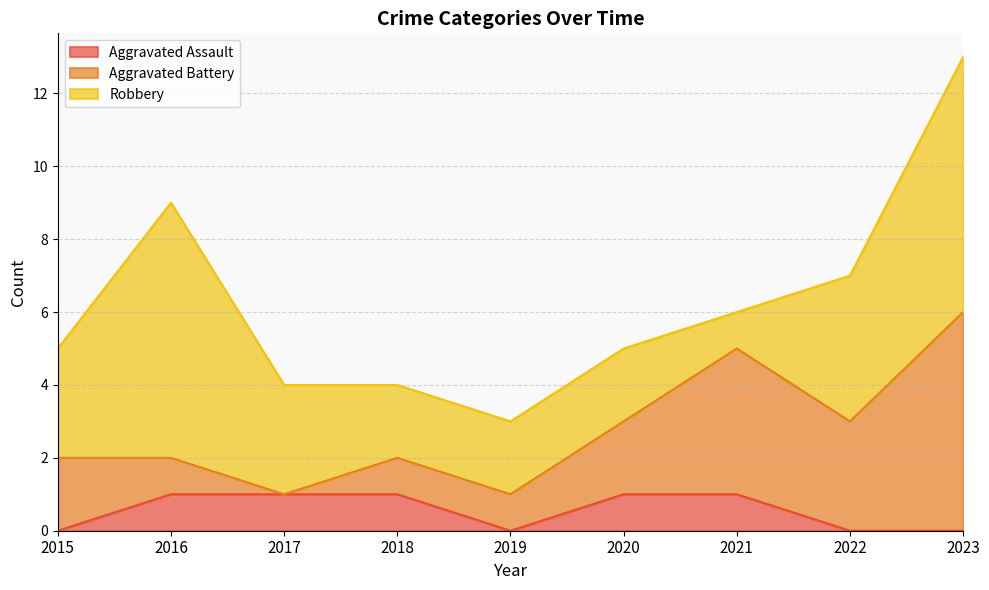

True or false: Aggravated Assault and Aggravated Battery cross at least once.

False